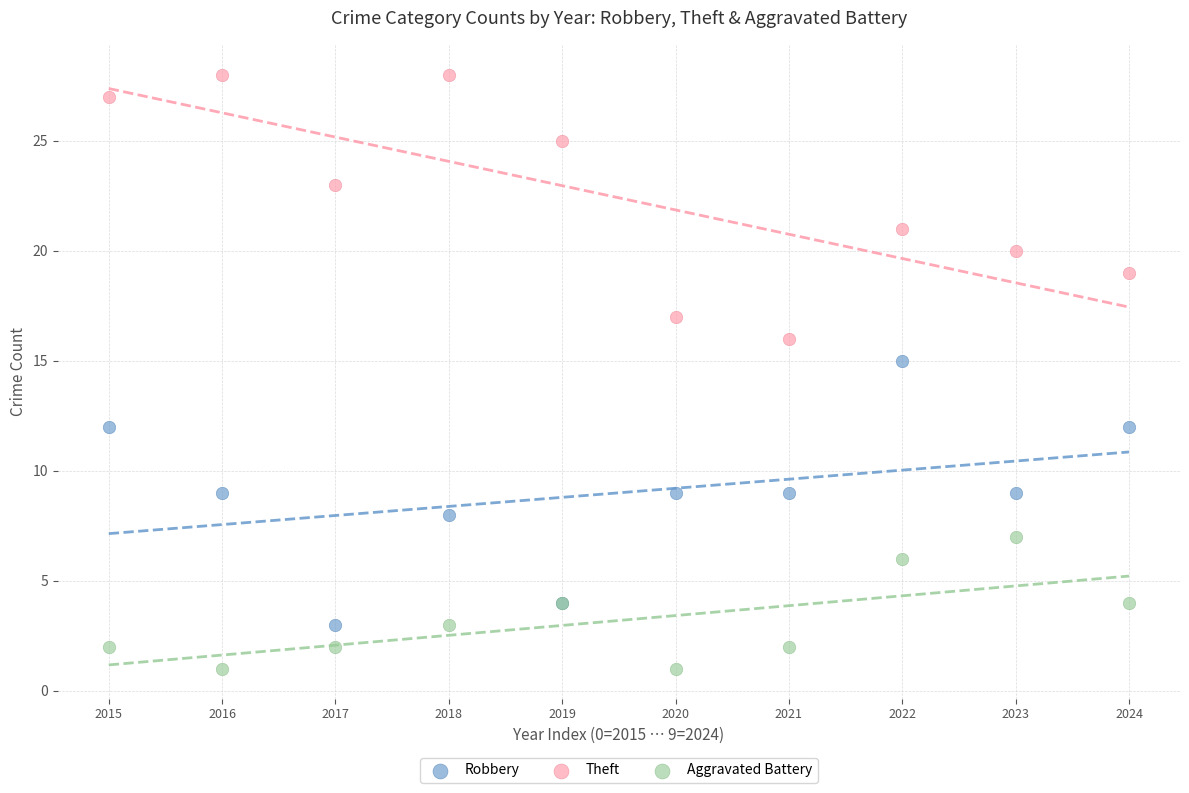

Across all series, what Y value is closest to 14?

15